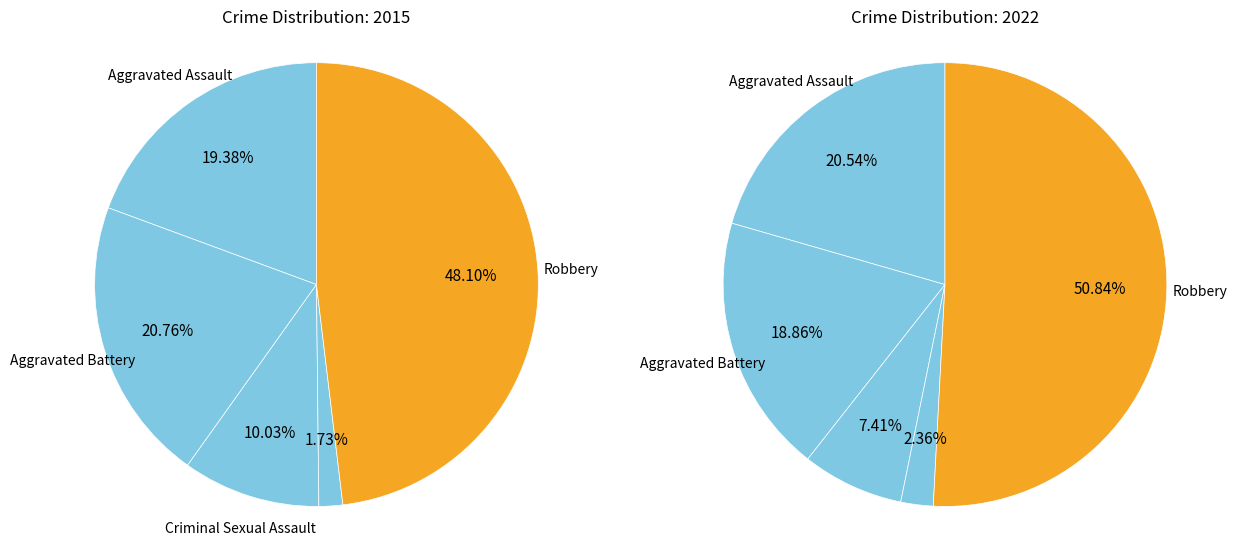

To the nearest percent, what is the average slice percentage?

20%